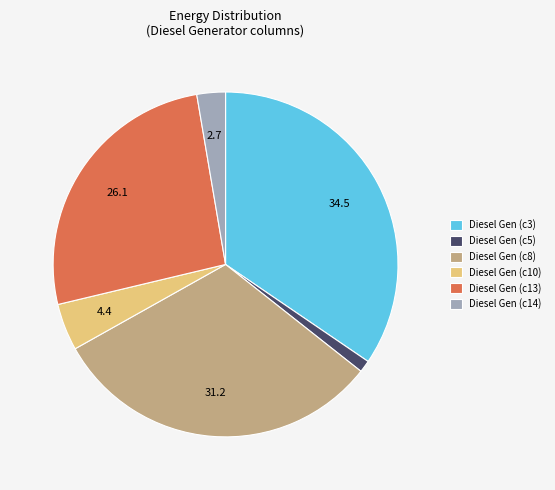

Is there a majority slice in this chart?

No